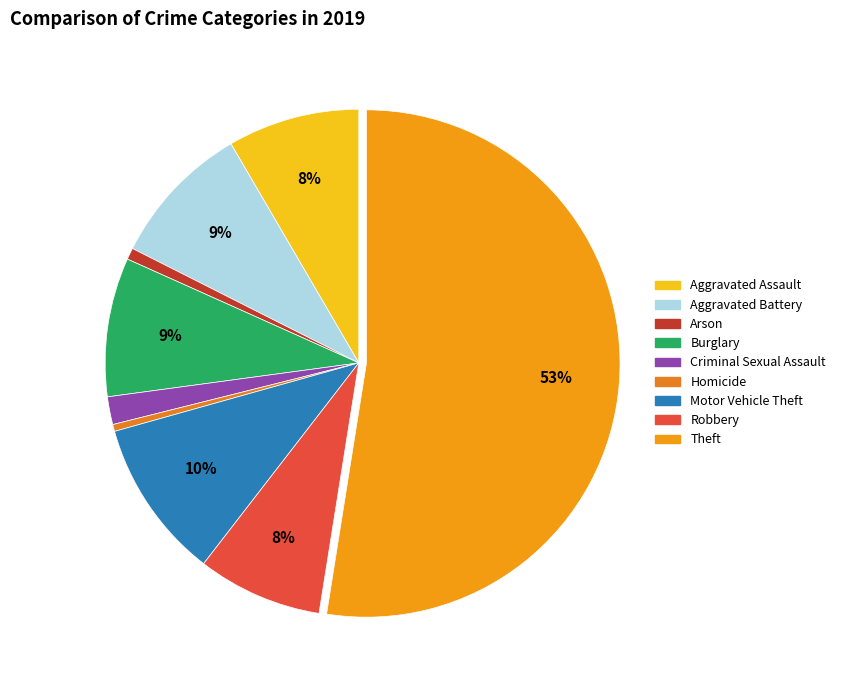

True or false: Arson accounts for 1% of the total.

True